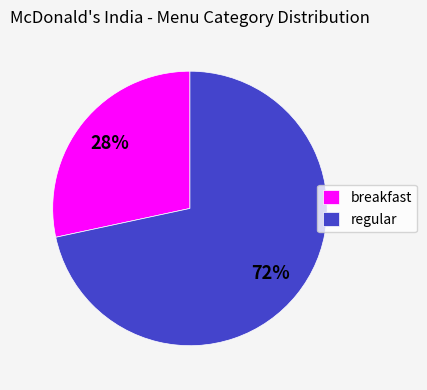

What percentage is the breakfast slice, to the nearest percent?

28%